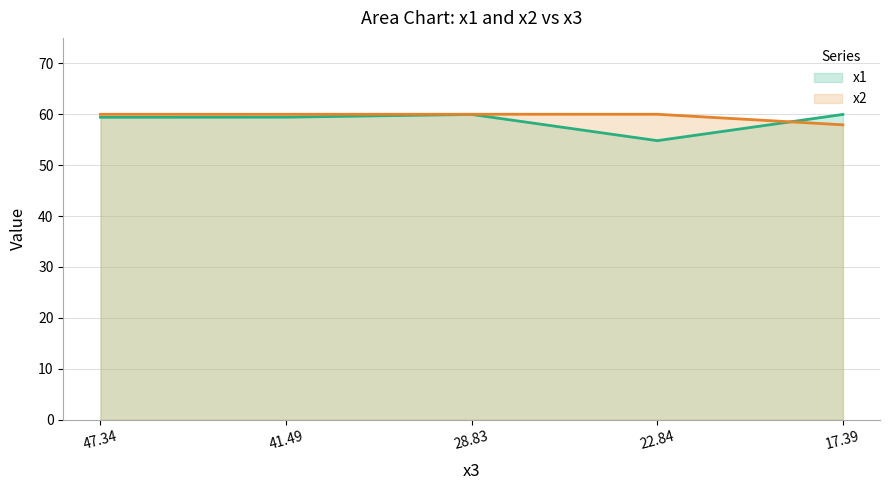

Rank the series at 22.84 from lowest to highest value.

x1, x2